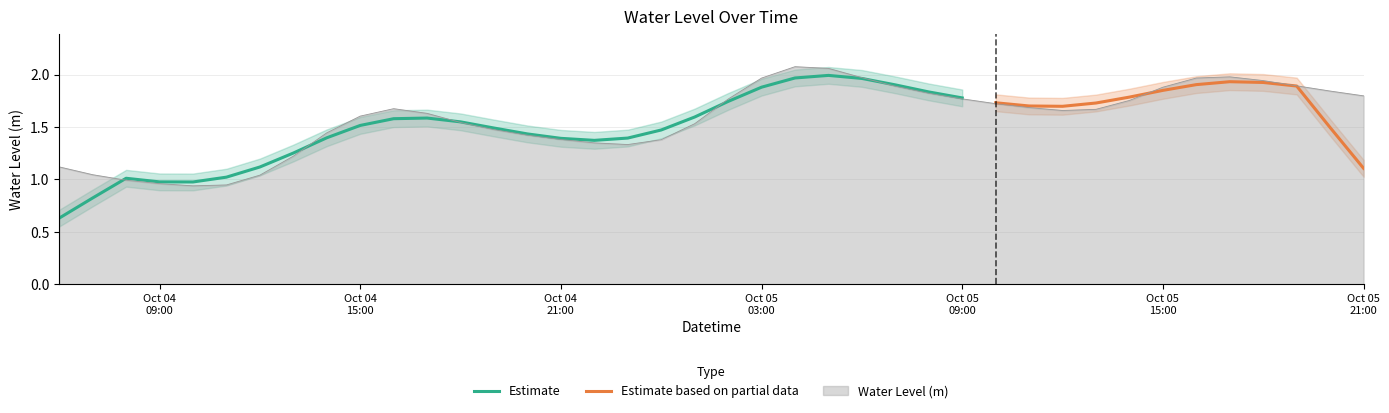

Between 2023-10-04 08:00:00 and 2023-10-04 17:00:00, which is larger?

2023-10-04 17:00:00